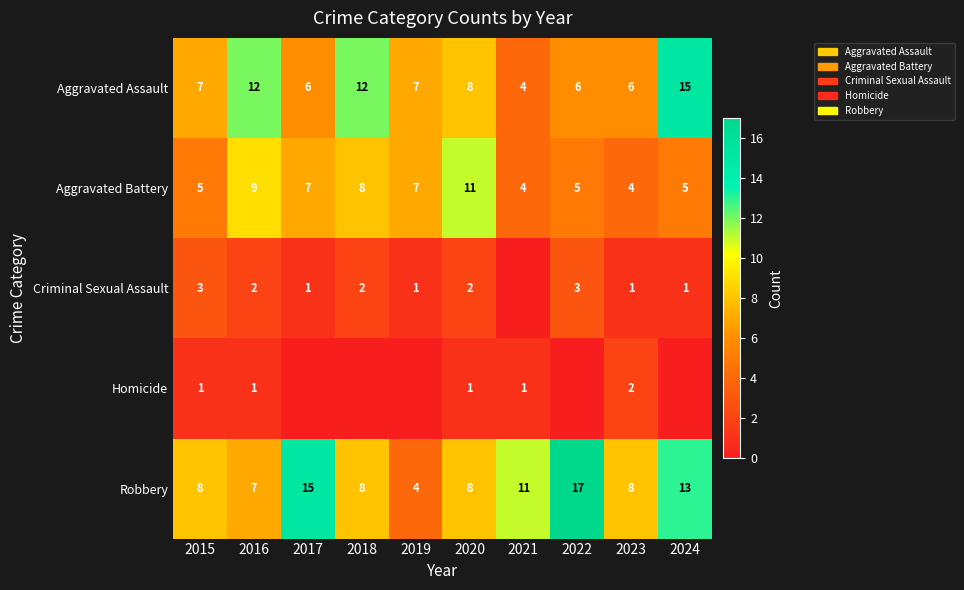

What is the greatest value displayed?

17